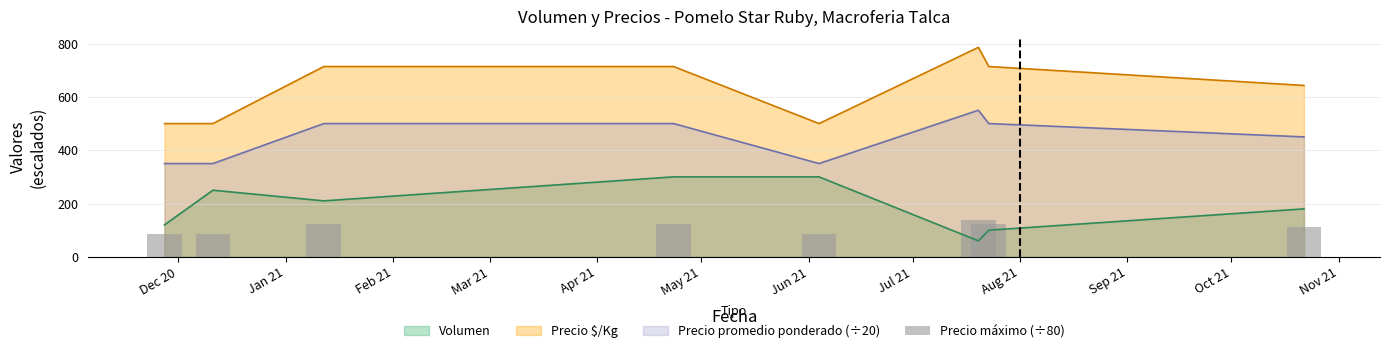

True or false: Precio $/Kg and Volumen cross at least once.

False